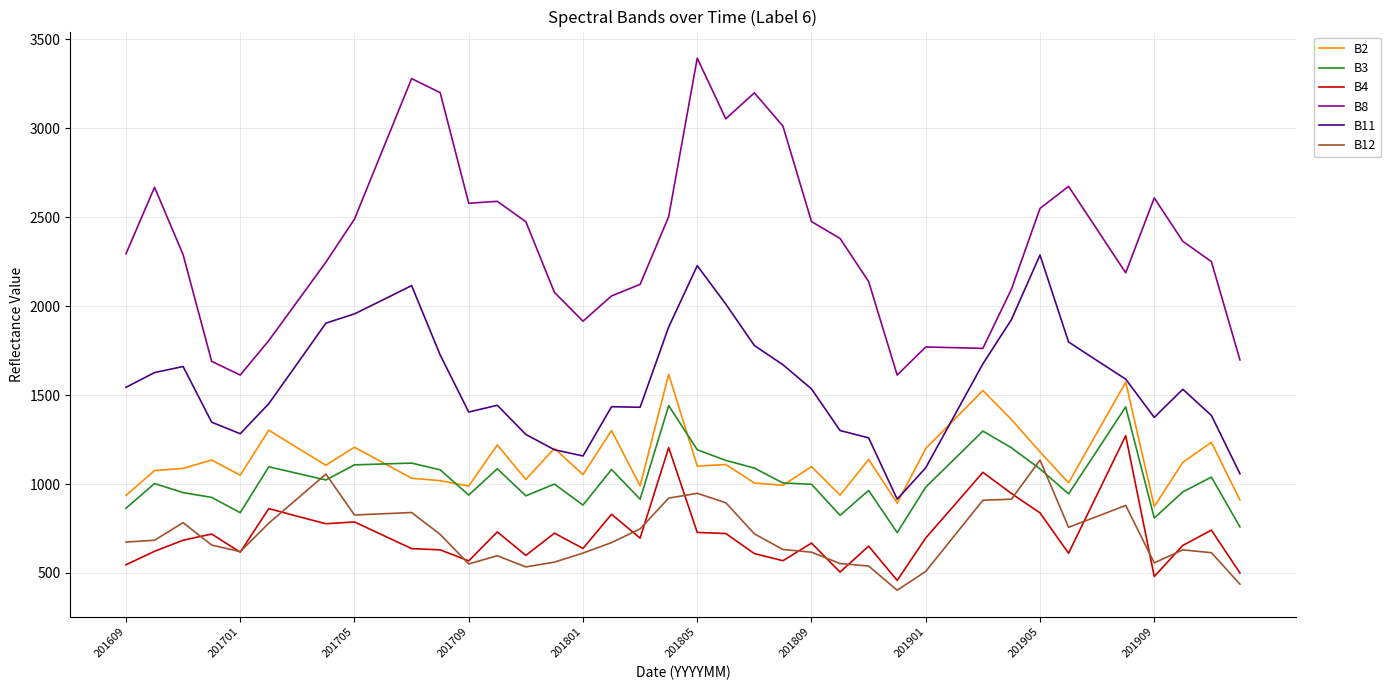

Rank the series by their maximum value, from highest to lowest.

B8, B11, B2, B3, B4, B12